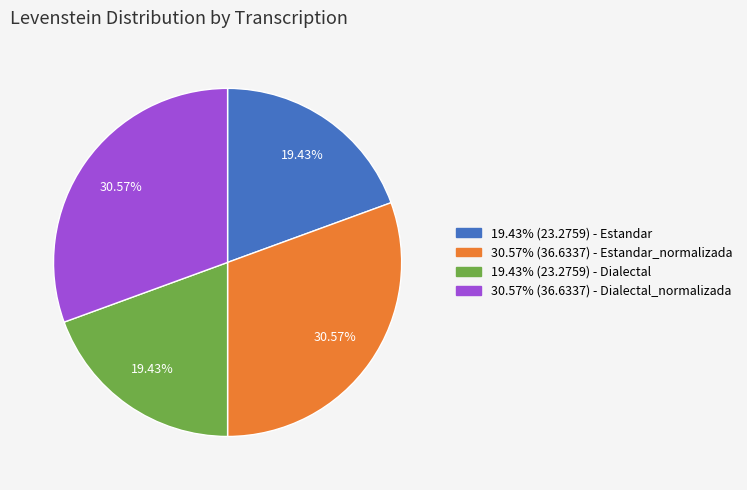

How many segments does this pie chart have?

4